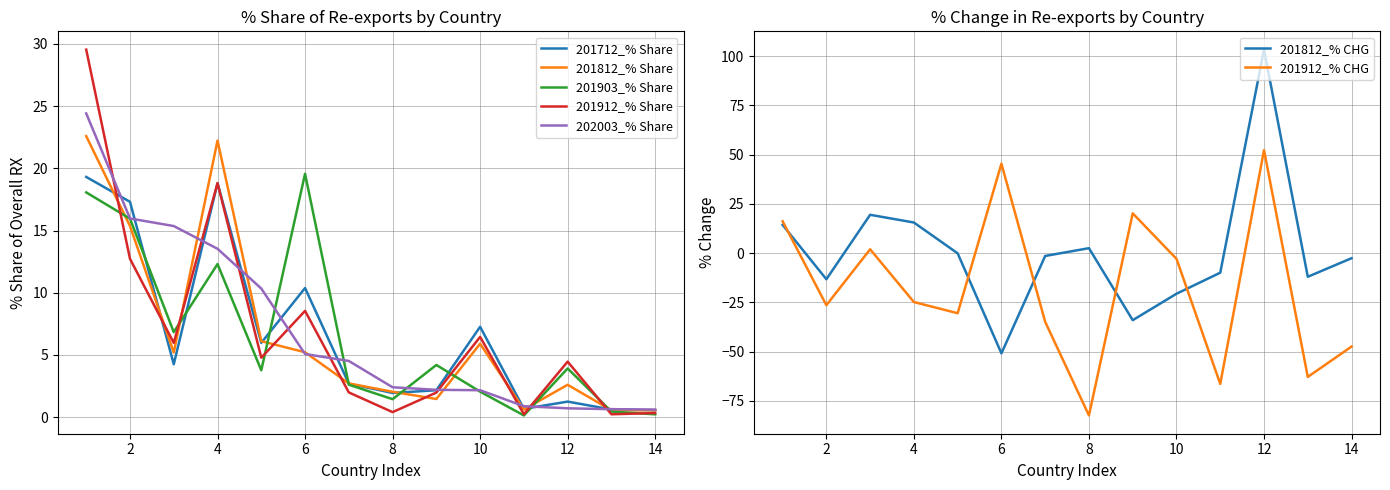

How many interior local peaks does the 201903_% Share series have?

4